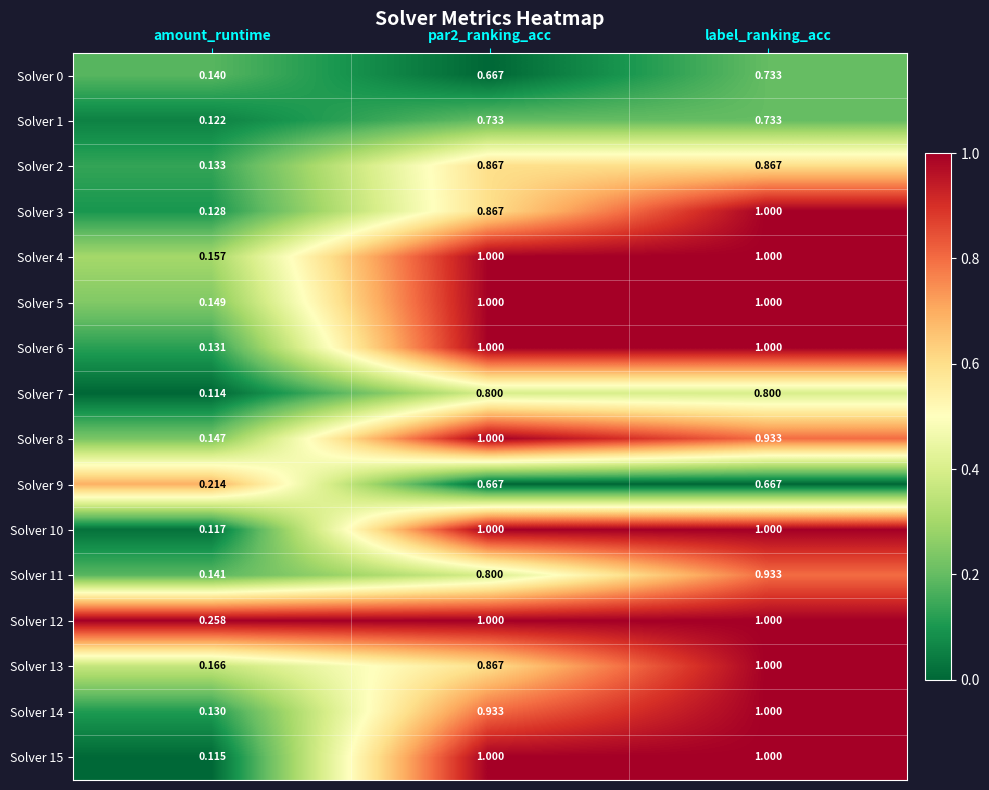

At which label does Solver 3 reach its peak?

label_ranking_acc